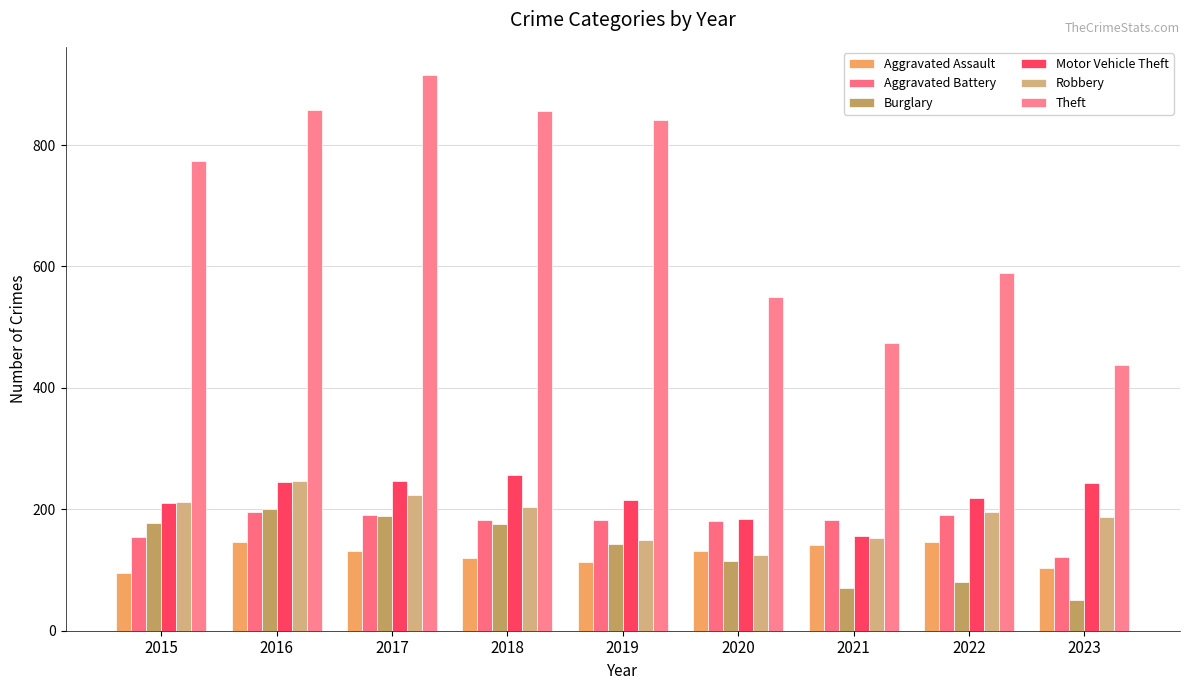

Is the value of Aggravated Assault at 2016 greater than the value of Robbery at 2020?

Yes